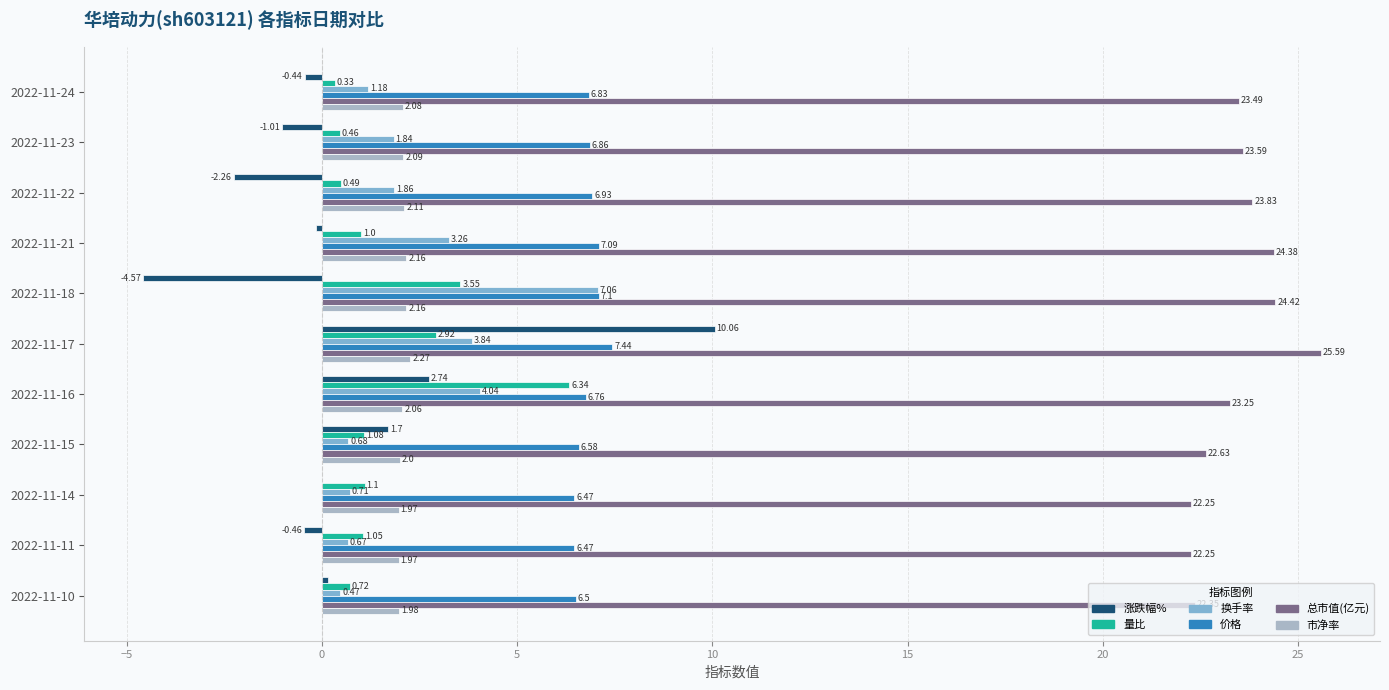

Which series changed the most between 2022-11-11 and 2022-11-10?

涨跌幅%